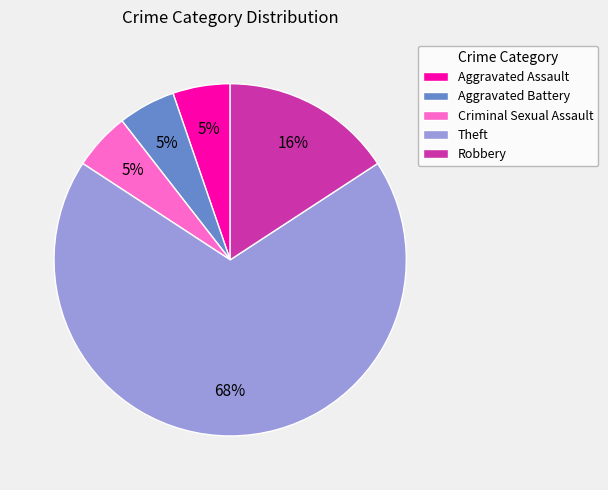

Approximately how many times larger is the value at Criminal Sexual Assault compared to Aggravated Assault?

1.0